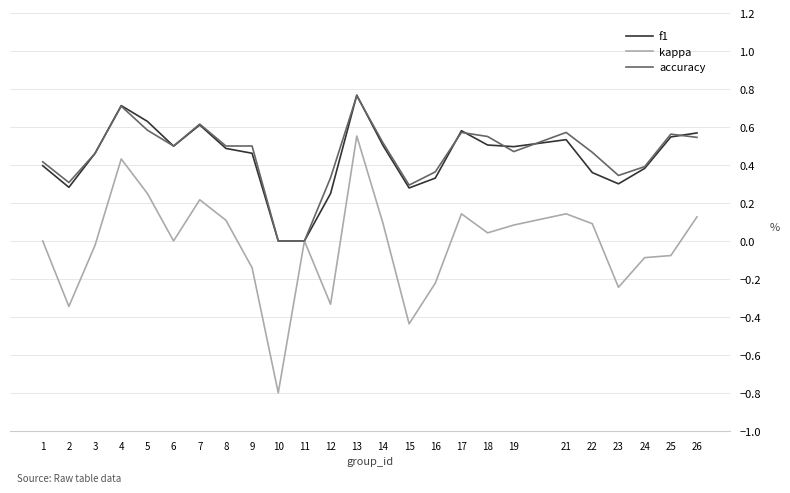

Which series changed the most between 21 and 25?

kappa